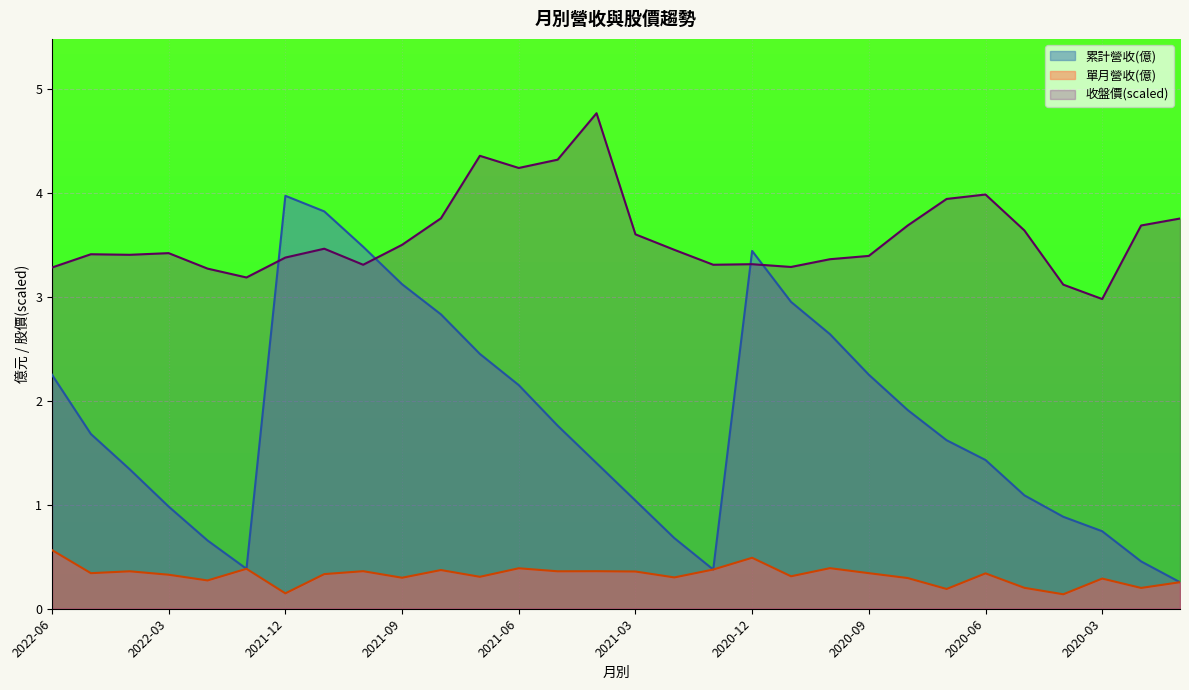

What value does the 收盤價 series have at 2021-03?

3.6